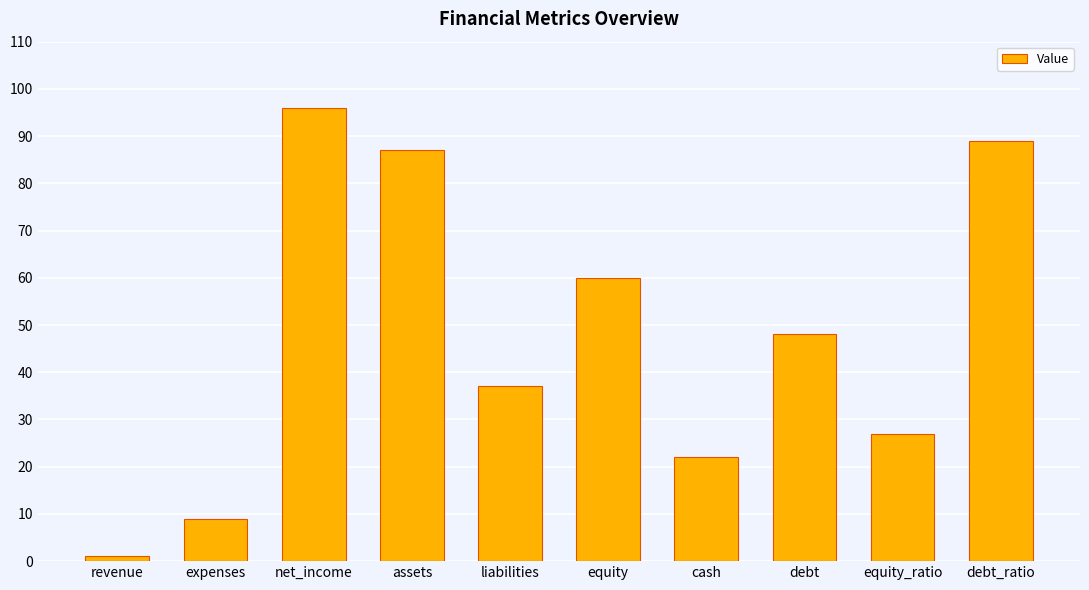

Which category has the lowest value across all series?

revenue